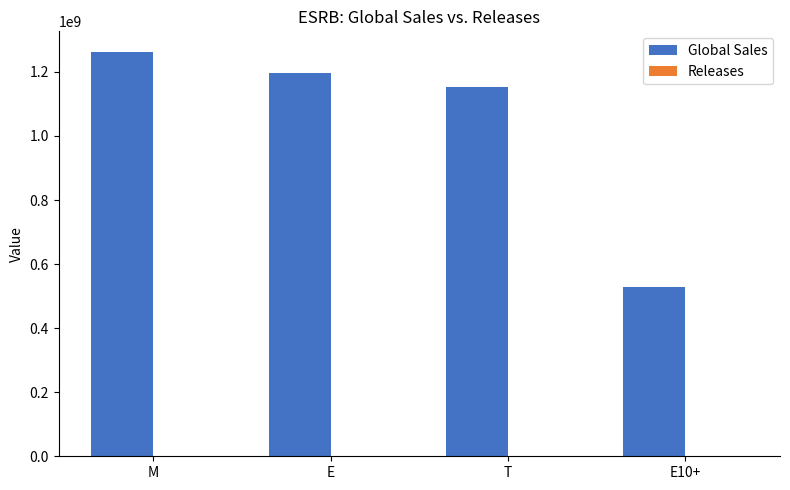

What is the maximum value shown in the chart?

1263510000